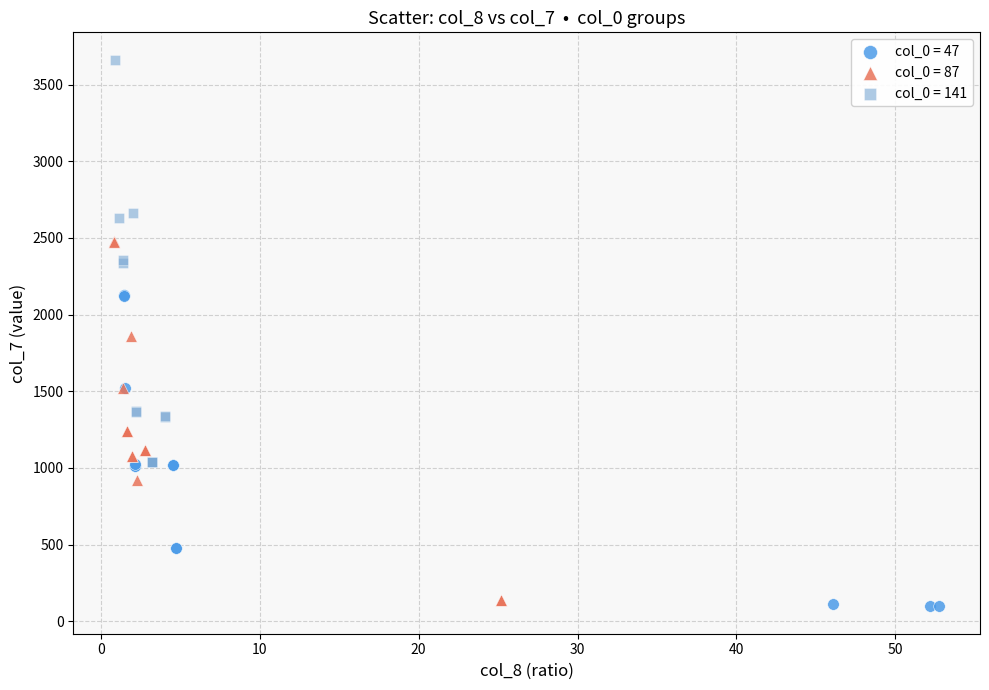

What are all the series names shown in the legend?

col_0 = 47, col_0 = 87, col_0 = 141